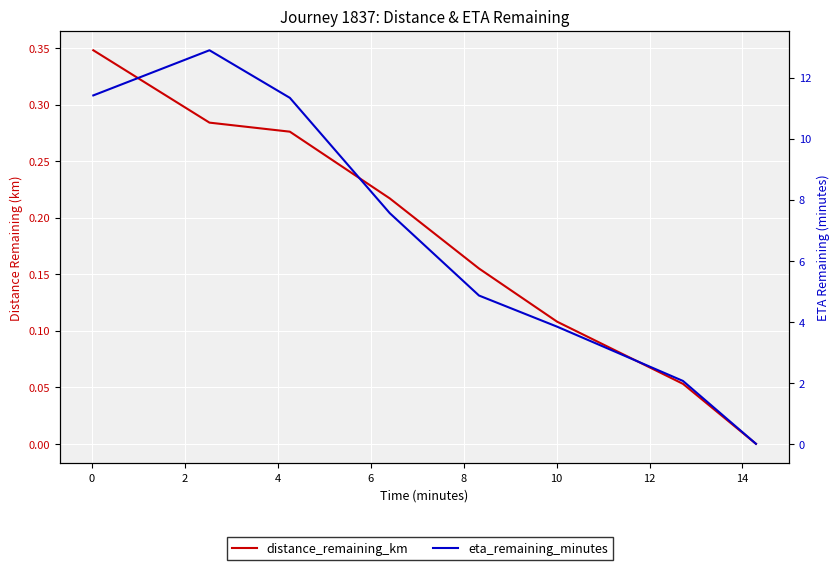

Count the number of categories in the chart.

8